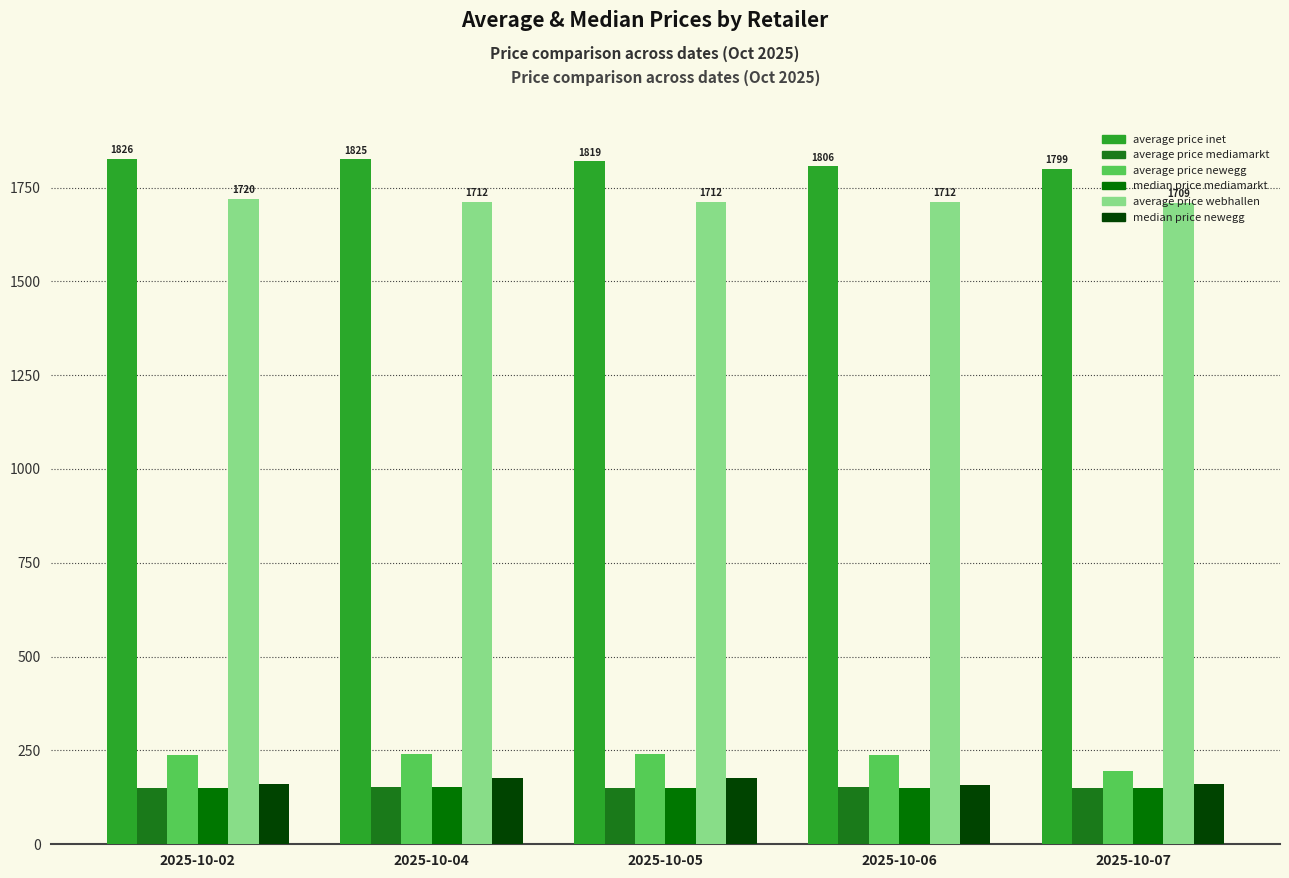

Is it true that average price inet equals 485.3 at 2025-10-06?

False